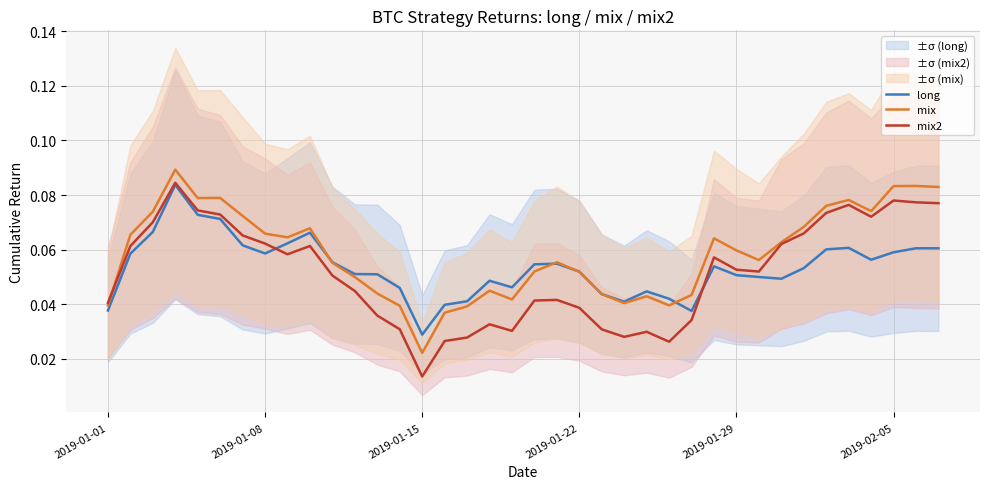

Where is mix2 nearest to the value 0?

2019-01-15